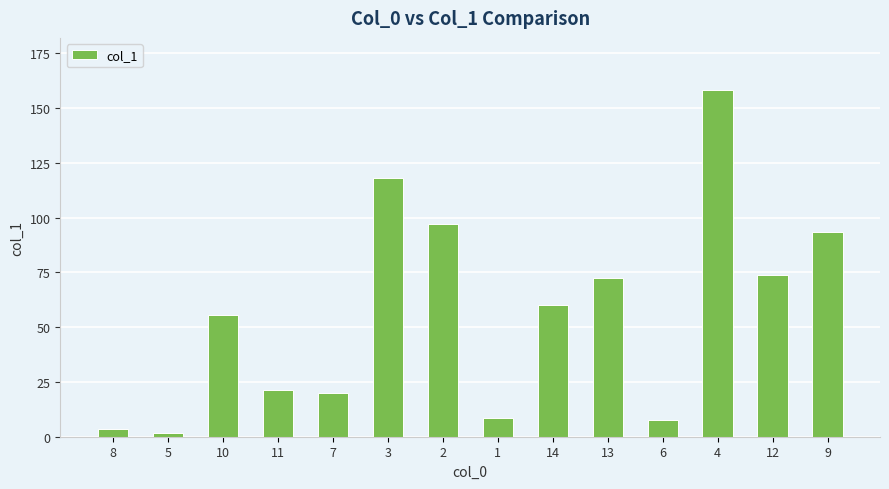

What is the minimum value shown in the chart?

1.8